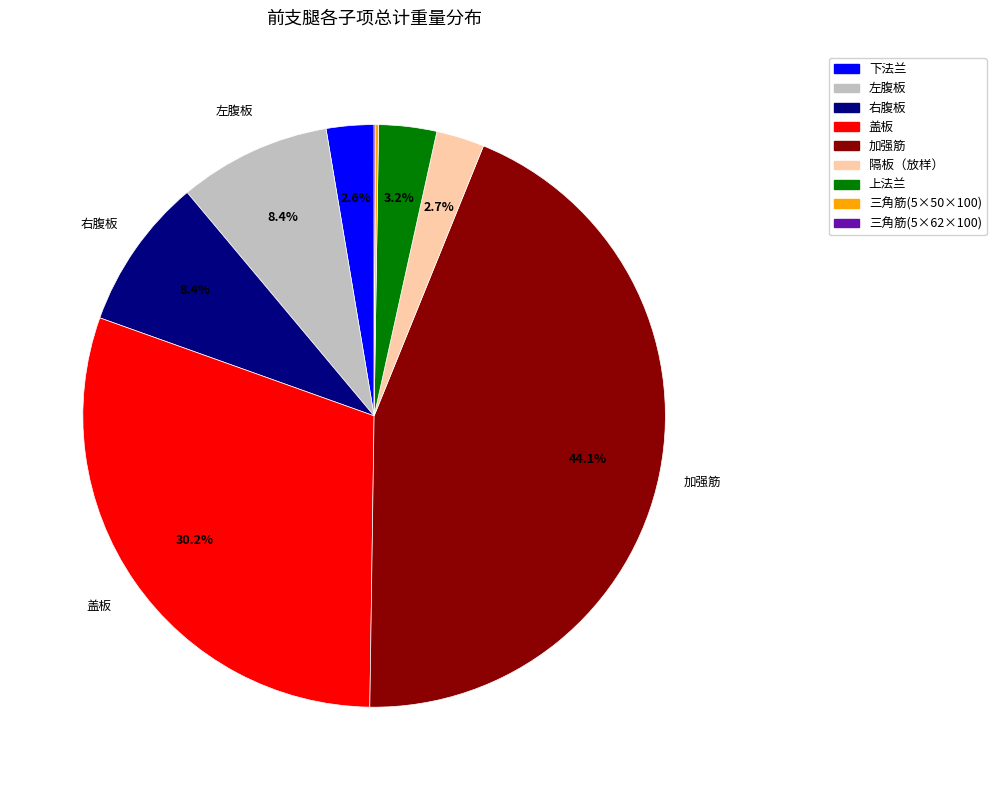

Between 盖板 and 上法兰, which is larger?

盖板